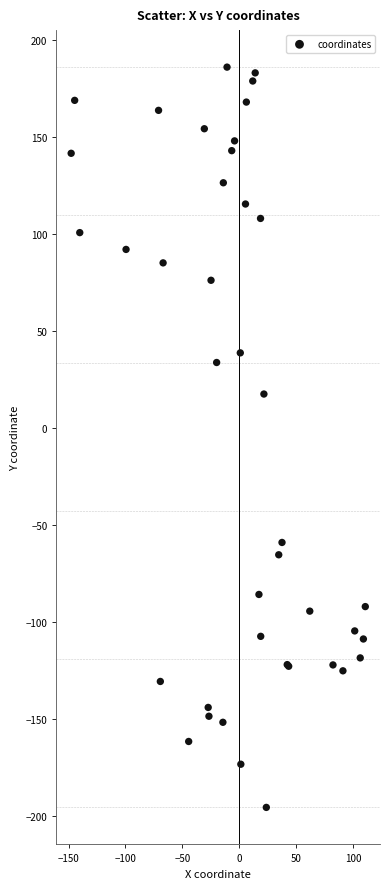

What Y value in the scatter plot is closest to -4?

17.6